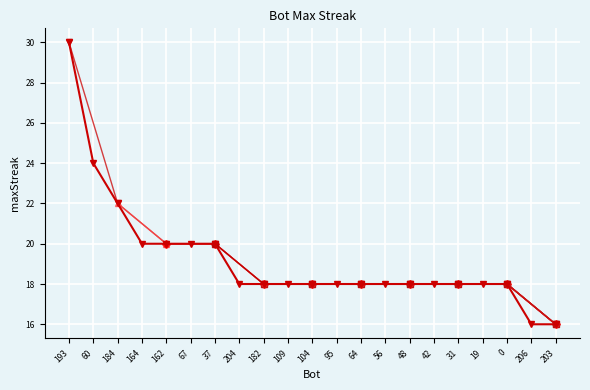

Where does the data first go above 18?

193